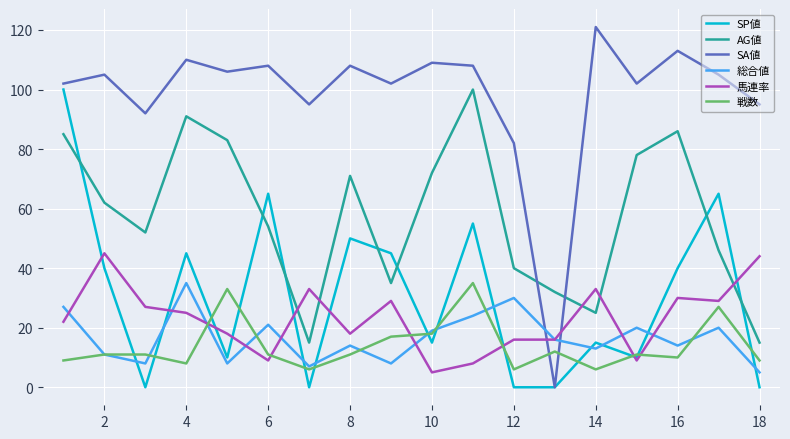

How many times do SP値 and 総合値 cross each other?

11